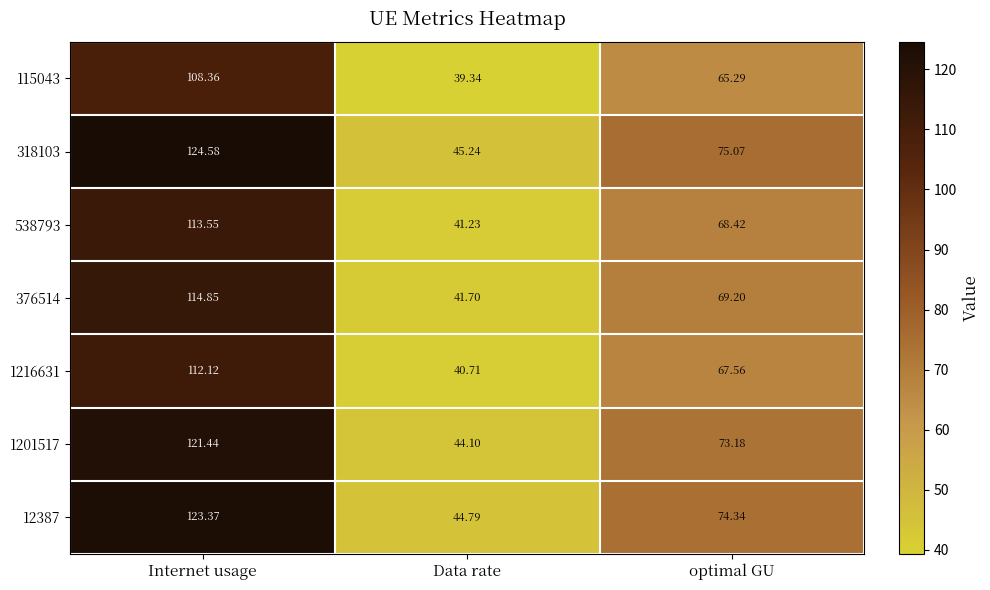

Which category has the highest value across all series?

Internet usage